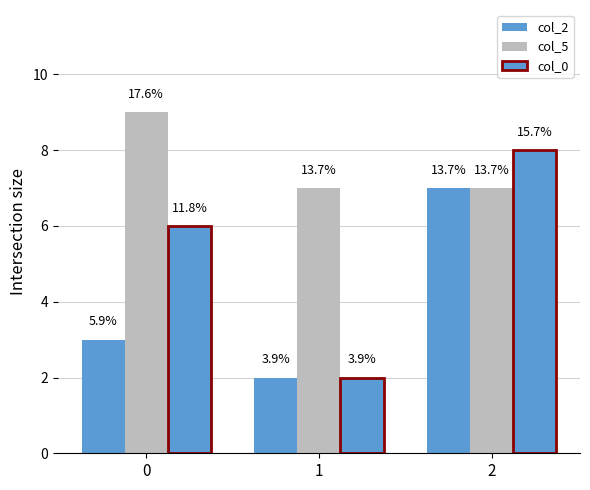

Which series has the widest spread of values?

col_0